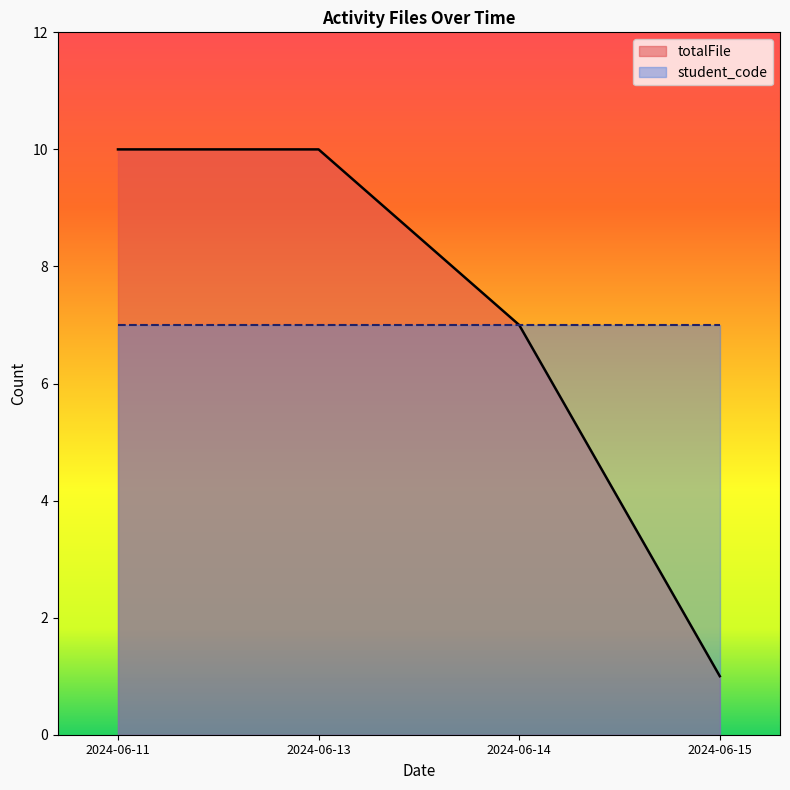

Which category has the highest value across all series?

2024-06-11